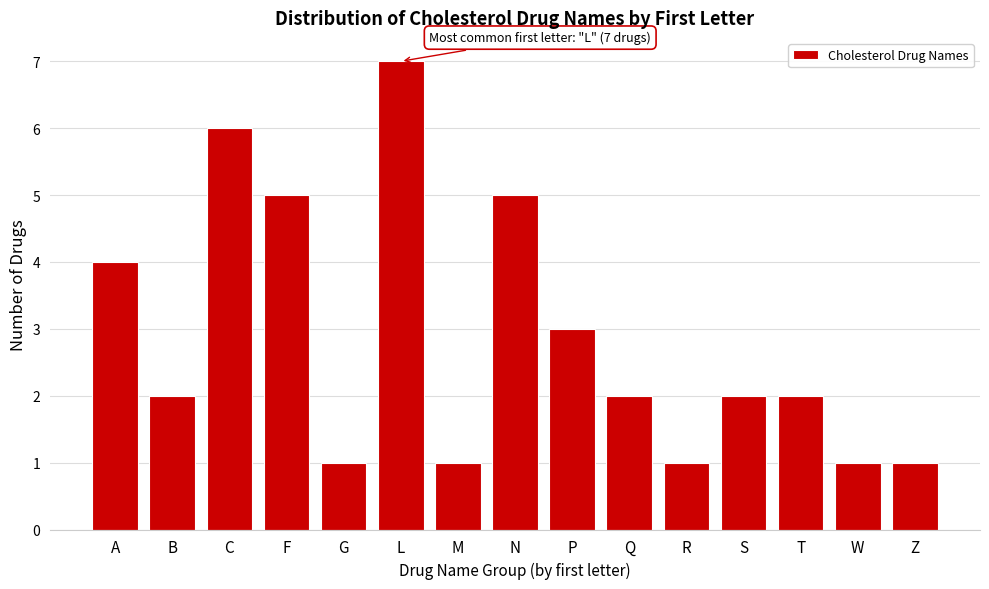

Reading left to right, what are all the values shown in this chart?

A=4	B=2	C=6	F=5	G=1	L=7	M=1	N=5	P=3	Q=2	R=1	S=2	T=2	W=1	Z=1